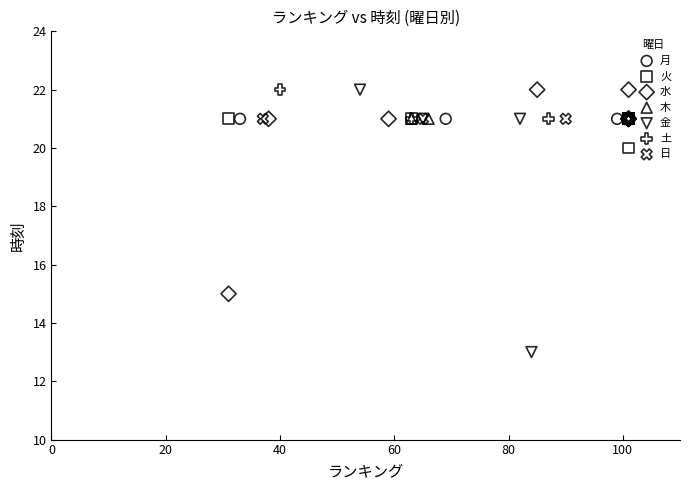

Which series reaches the minimum Y coordinate?

金